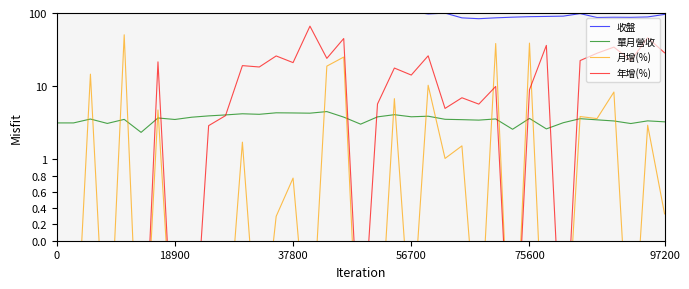

Is it true that 收盤 equals 222.2 at 56700?

False